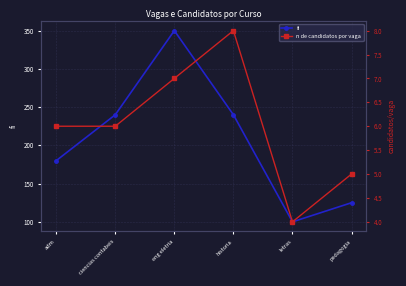

What position from the left is adm?

1